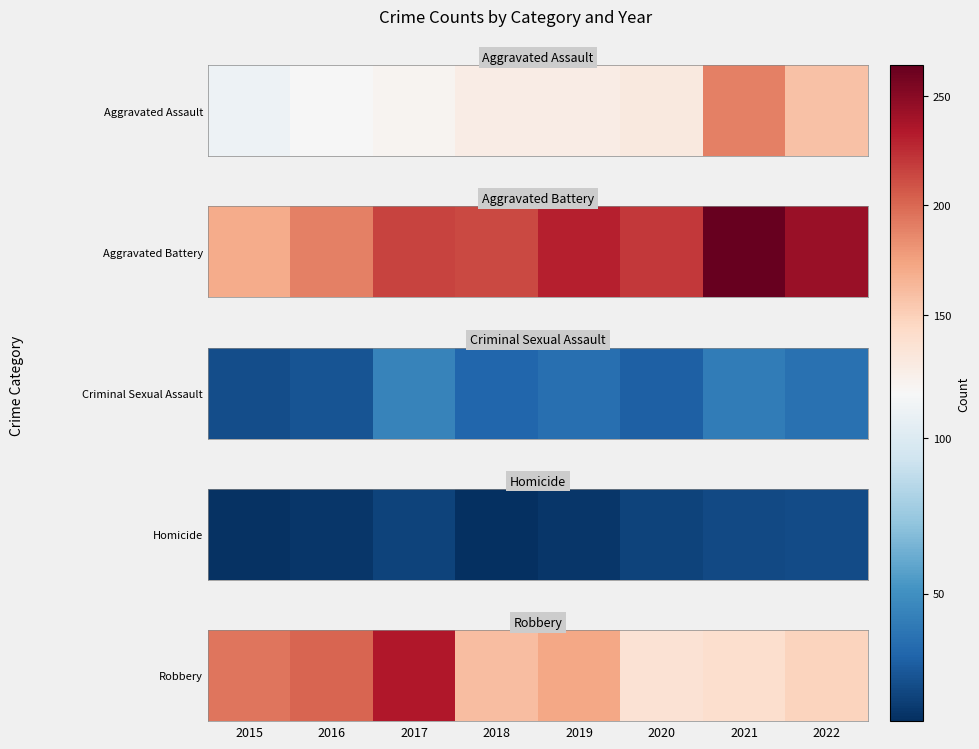

What is the difference between the values at 2020 and 2019?

36